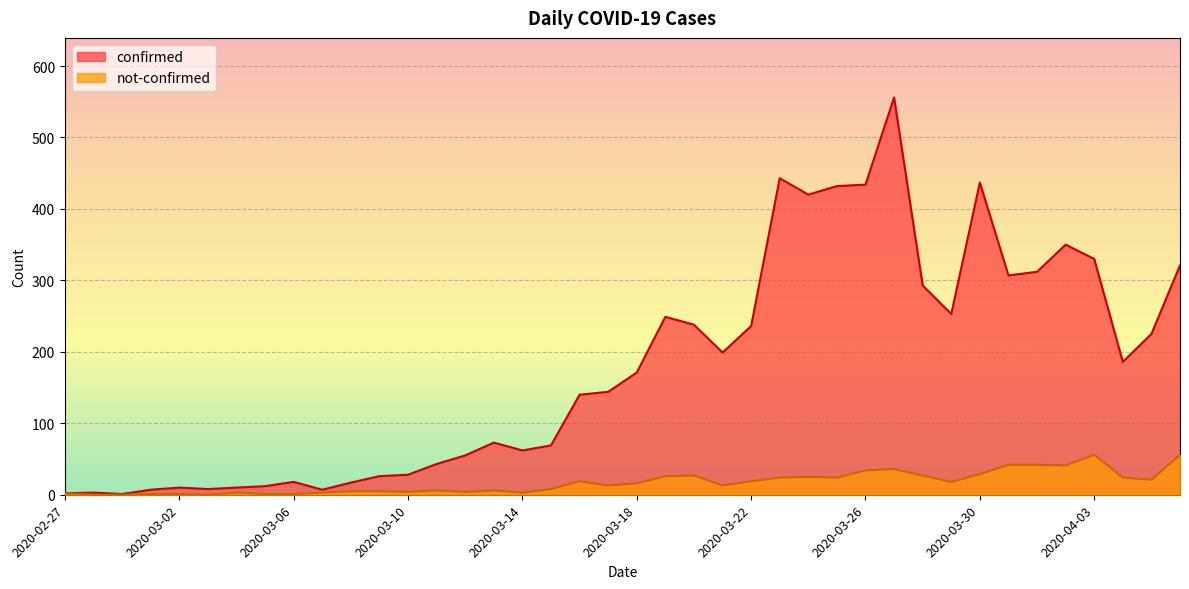

Rank the series by their maximum value, from highest to lowest.

confirmed, not-confirmed